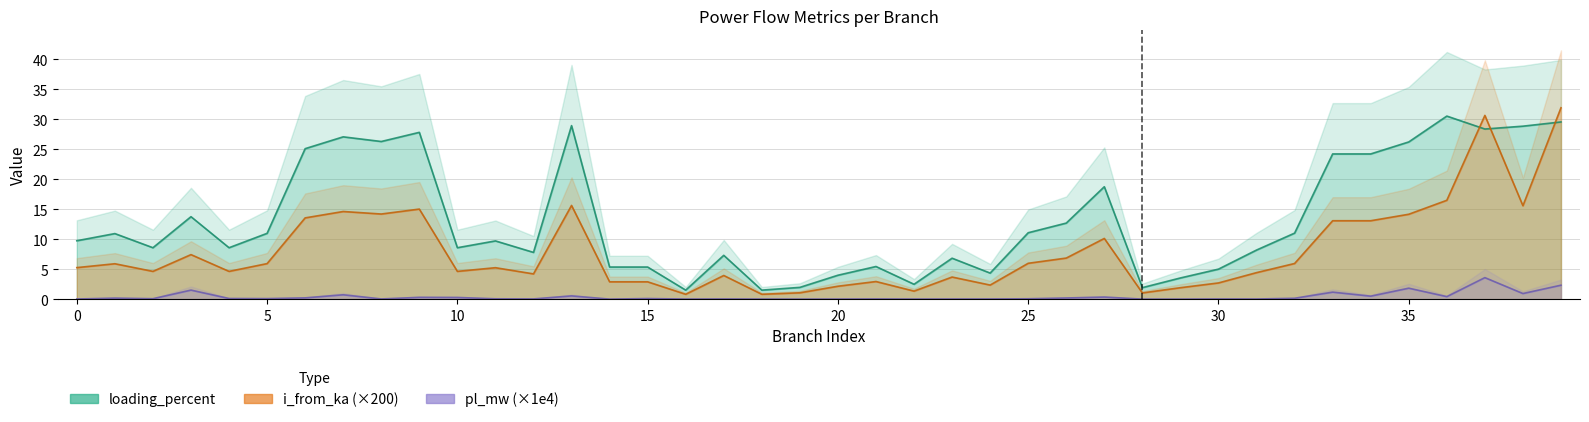

How many lines are shown in the chart?

3